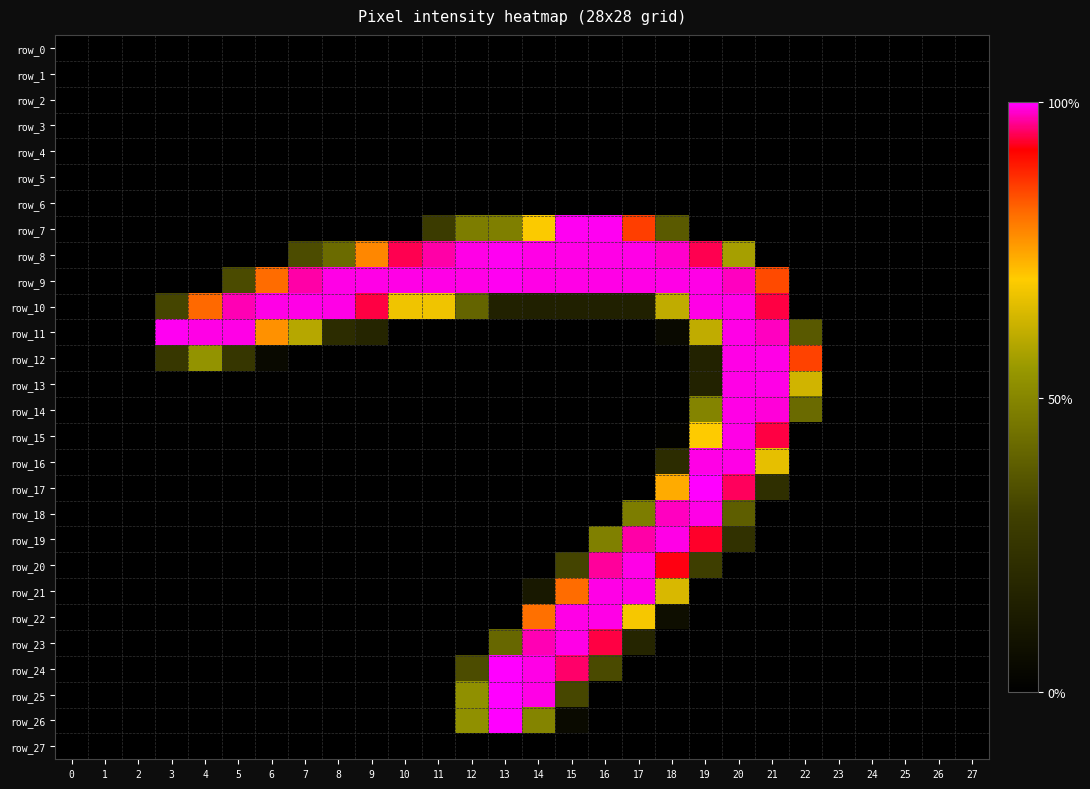

Which series has the widest spread of values?

row_17